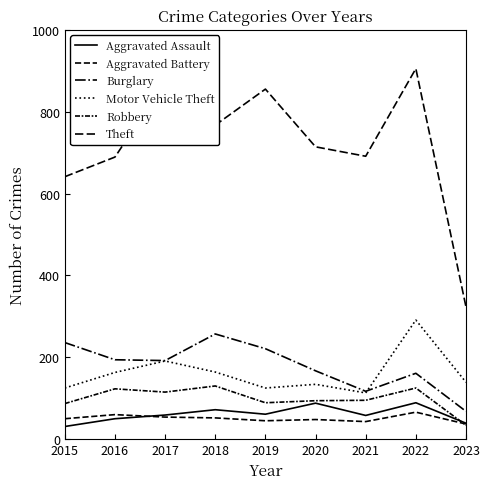

How many lines are shown in the chart?

6